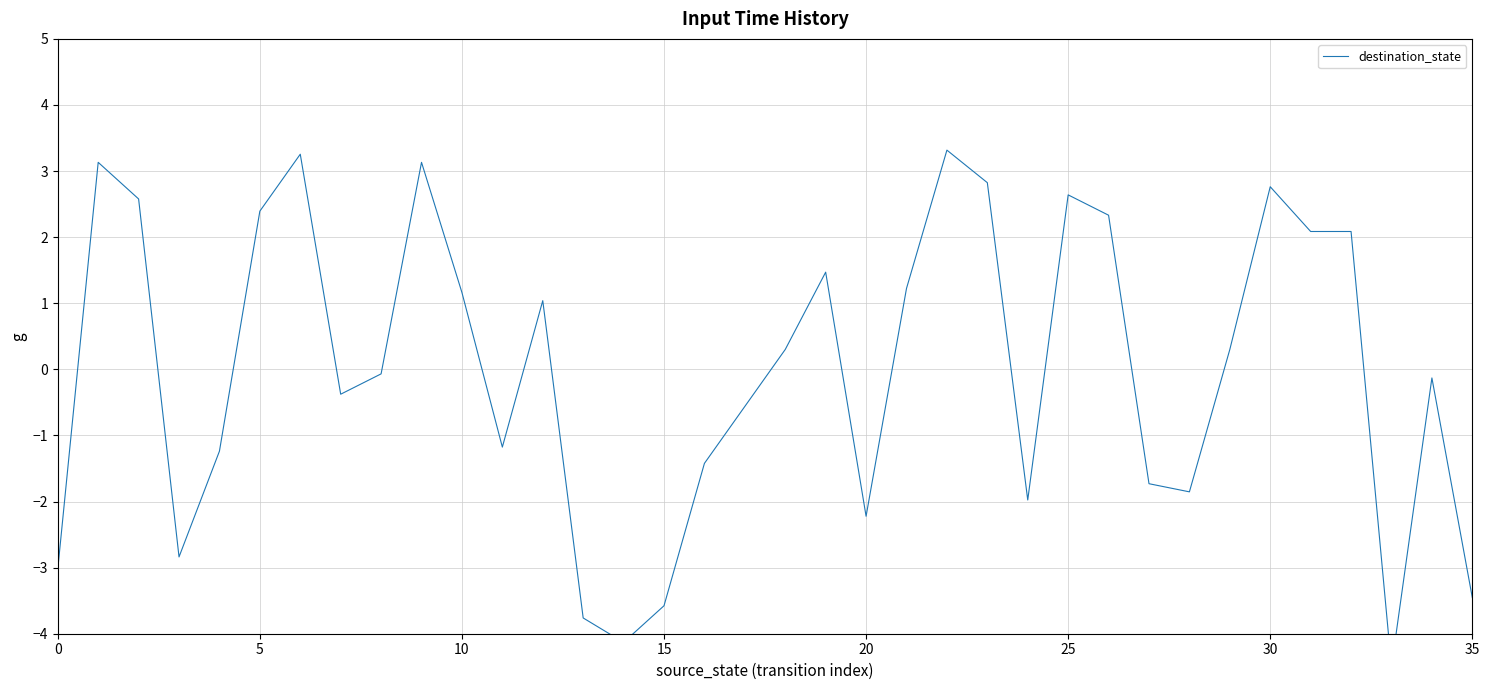

Count the number of categories in the chart.

36